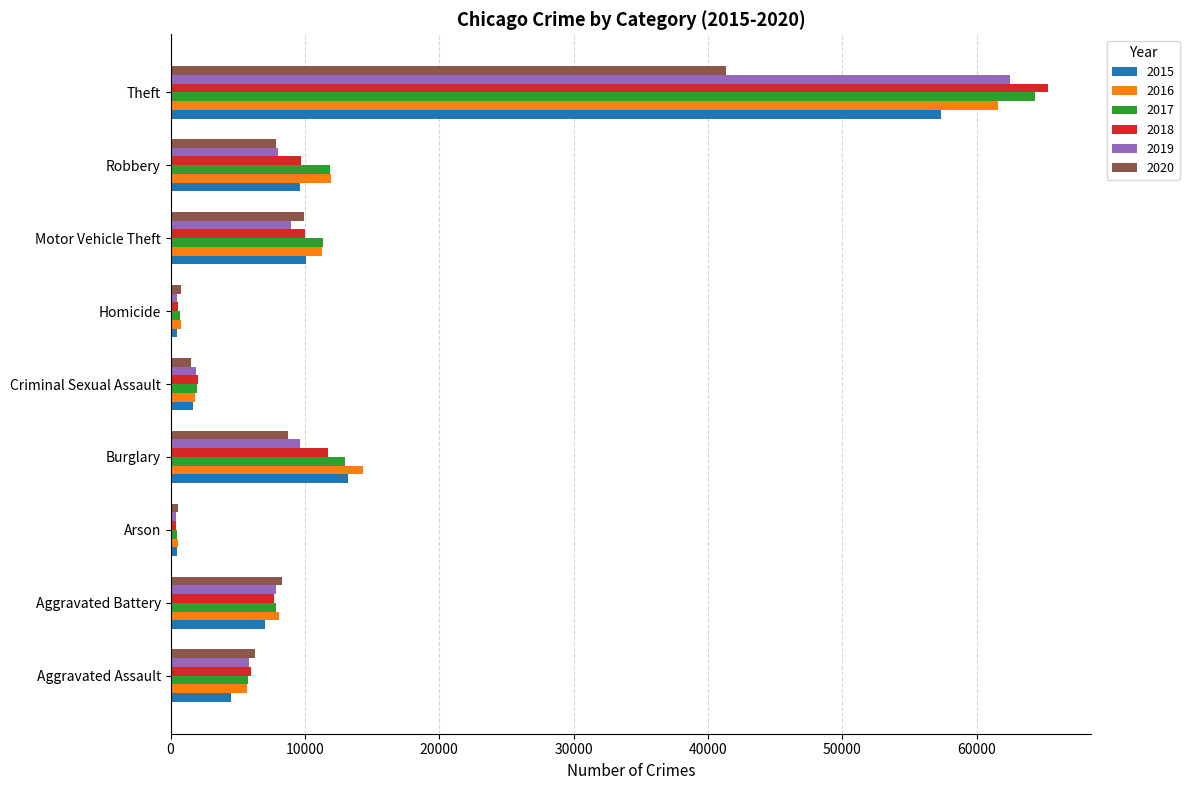

What is the difference between the highest and lowest values at Aggravated Assault?

1784